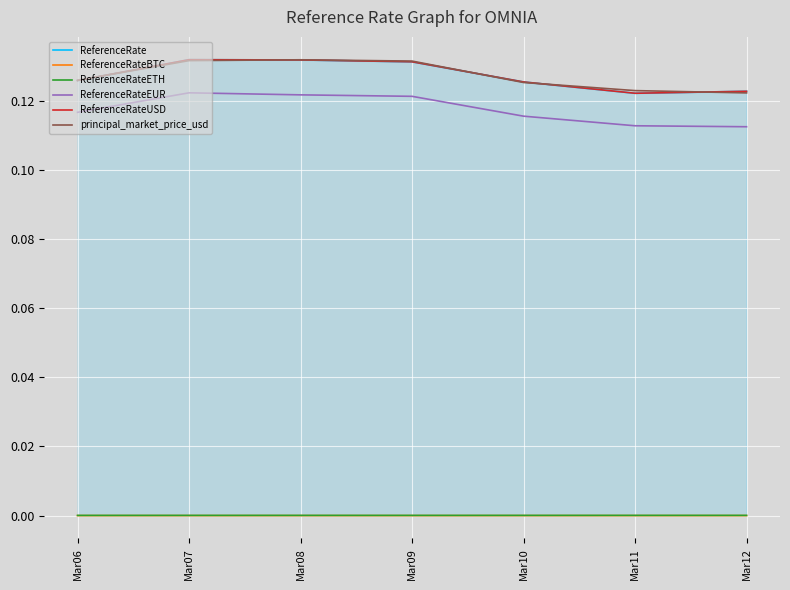

Reading left to right, extract all data points from this chart.

ReferenceRate: Mar06=0.1	Mar07=0.1	Mar08=0.1	Mar09=0.1	Mar10=0.1	Mar11=0.1	Mar12=0.1
ReferenceRateBTC: Mar06=0.0	Mar07=0.0	Mar08=0.0	Mar09=0.0	Mar10=0.0	Mar11=0.0	Mar12=0.0
ReferenceRateETH: Mar06=0.0	Mar07=0.0	Mar08=0.0	Mar09=0.0	Mar10=0.0	Mar11=0.0	Mar12=0.0
ReferenceRateEUR: Mar06=0.1	Mar07=0.1	Mar08=0.1	Mar09=0.1	Mar10=0.1	Mar11=0.1	Mar12=0.1
ReferenceRateUSD: Mar06=0.1	Mar07=0.1	Mar08=0.1	Mar09=0.1	Mar10=0.1	Mar11=0.1	Mar12=0.1
principal_market_price_usd: Mar06=0.1	Mar07=0.1	Mar08=0.1	Mar09=0.1	Mar10=0.1	Mar11=0.1	Mar12=0.1